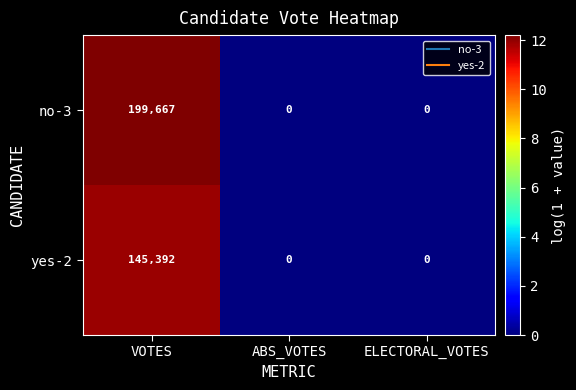

How many categories are shown in the chart?

3